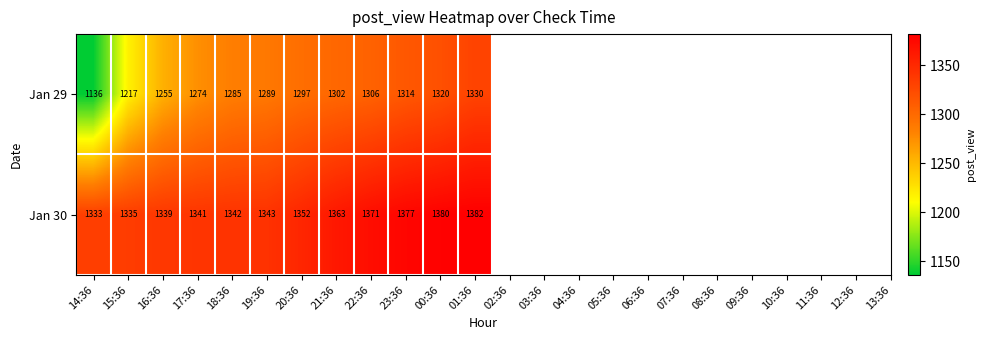

Read the Jan 30 value at 22:36.

1371